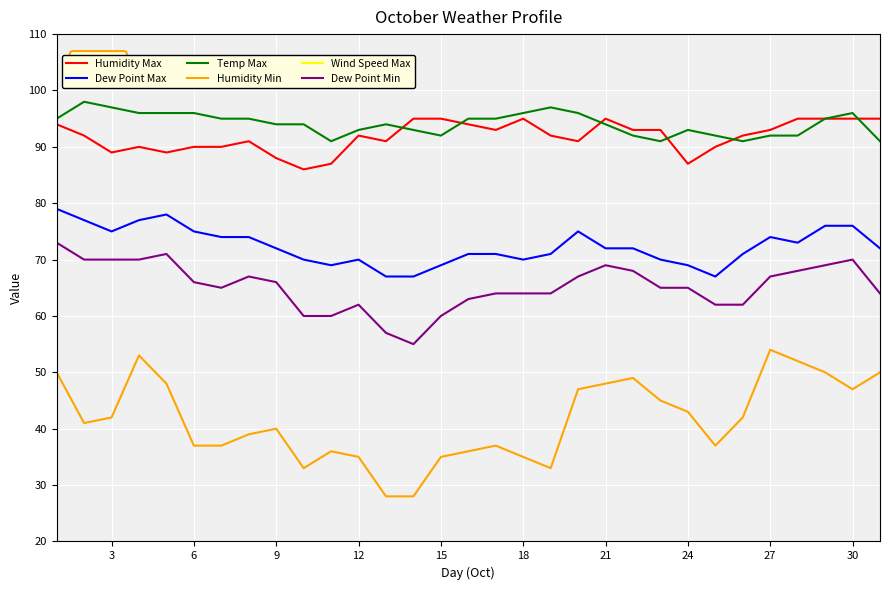

What is the value of the Humidity Max point at the 5th from the left?

89